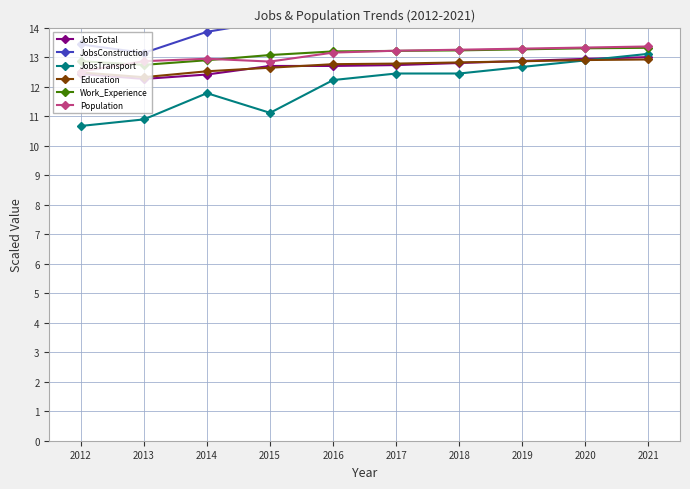

After their last crossing, which series has the higher values: Population or Work_Experience?

Population